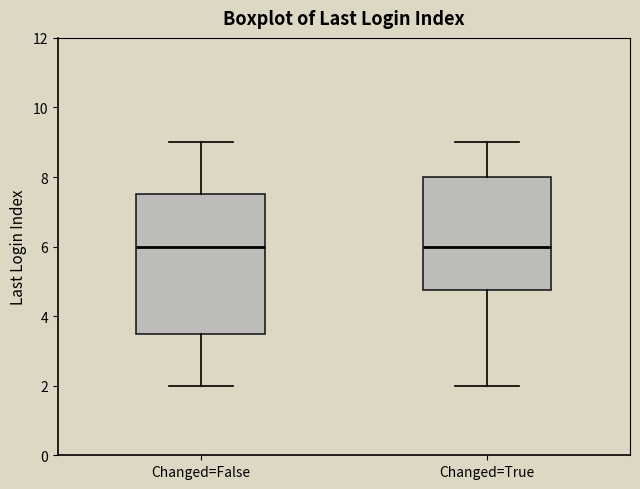

Reading left to right, read every box against the y-axis: the position of its median line, the range the box covers, and the ends of its whiskers. The values are not printed on the chart, so give them approximately, as read against the axis.

Changed=False: median 6.0, box 3.6 to 7.6, whiskers 2.0 to 9.0
Changed=True: median 6.0, box 4.8 to 8.0, whiskers 2.0 to 9.0